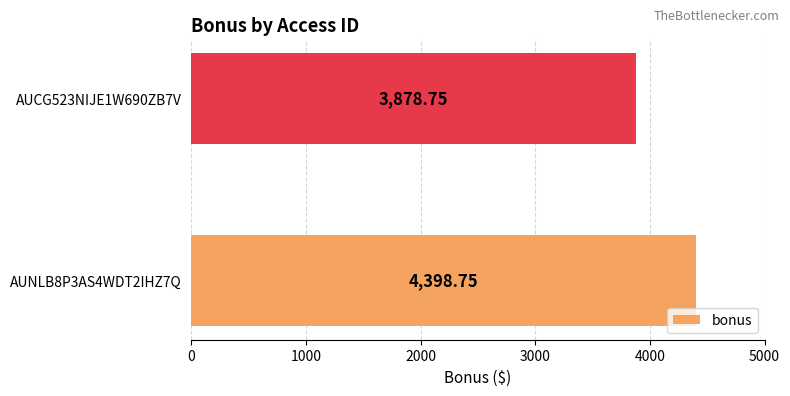

Rank the categories by value from highest to lowest.

AUNLB8P3AS4WDT2IHZ7Q, AUCG523NIJE1W690ZB7V